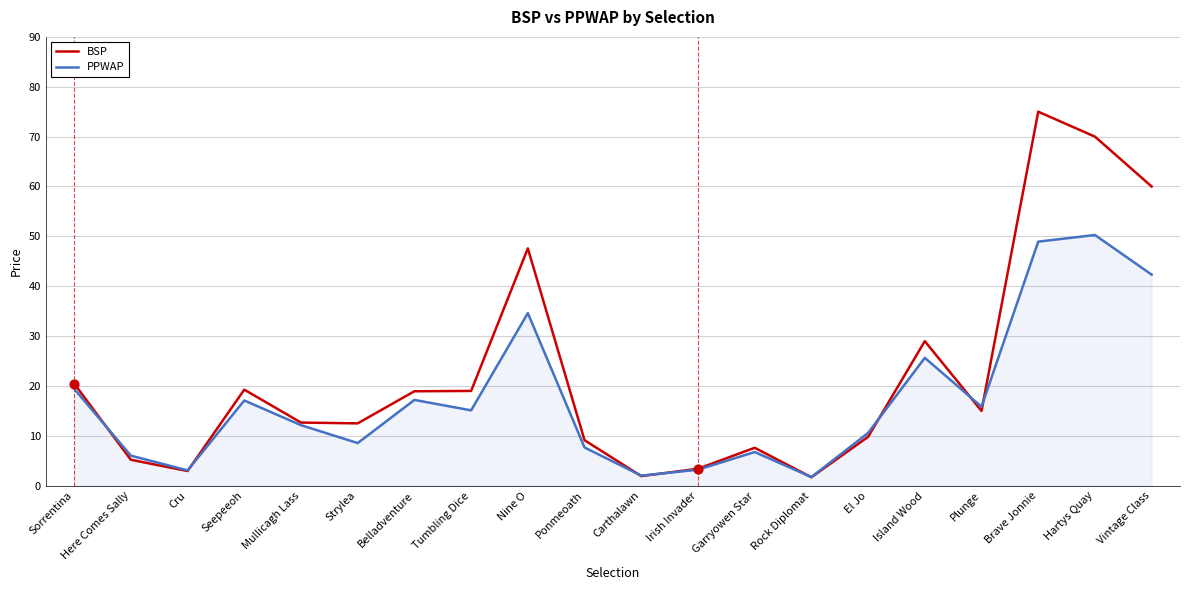

Which series changed the most between Here Comes Sally and Seepeeoh?

BSP